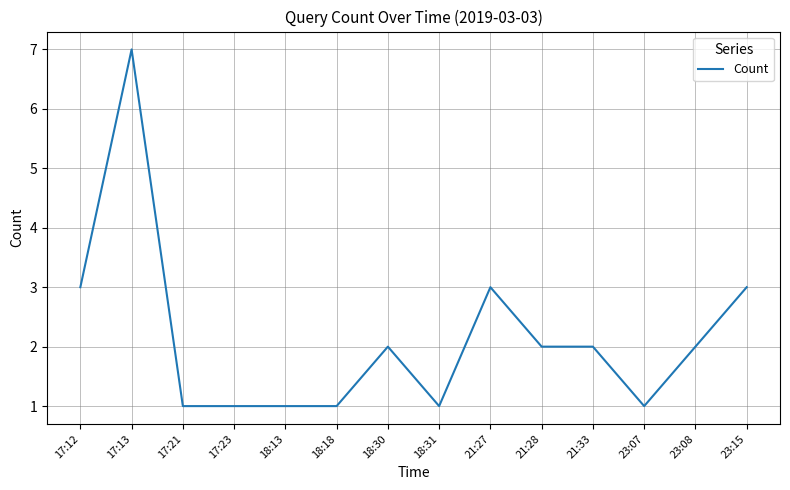

What position from the right is 17:23?

11